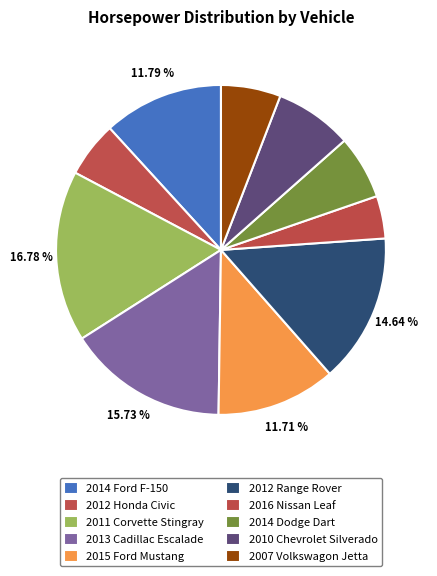

To the nearest percent, what is the difference between the 2011 Corvette Stingray and 2015 Ford Mustang slice percentages?

5%